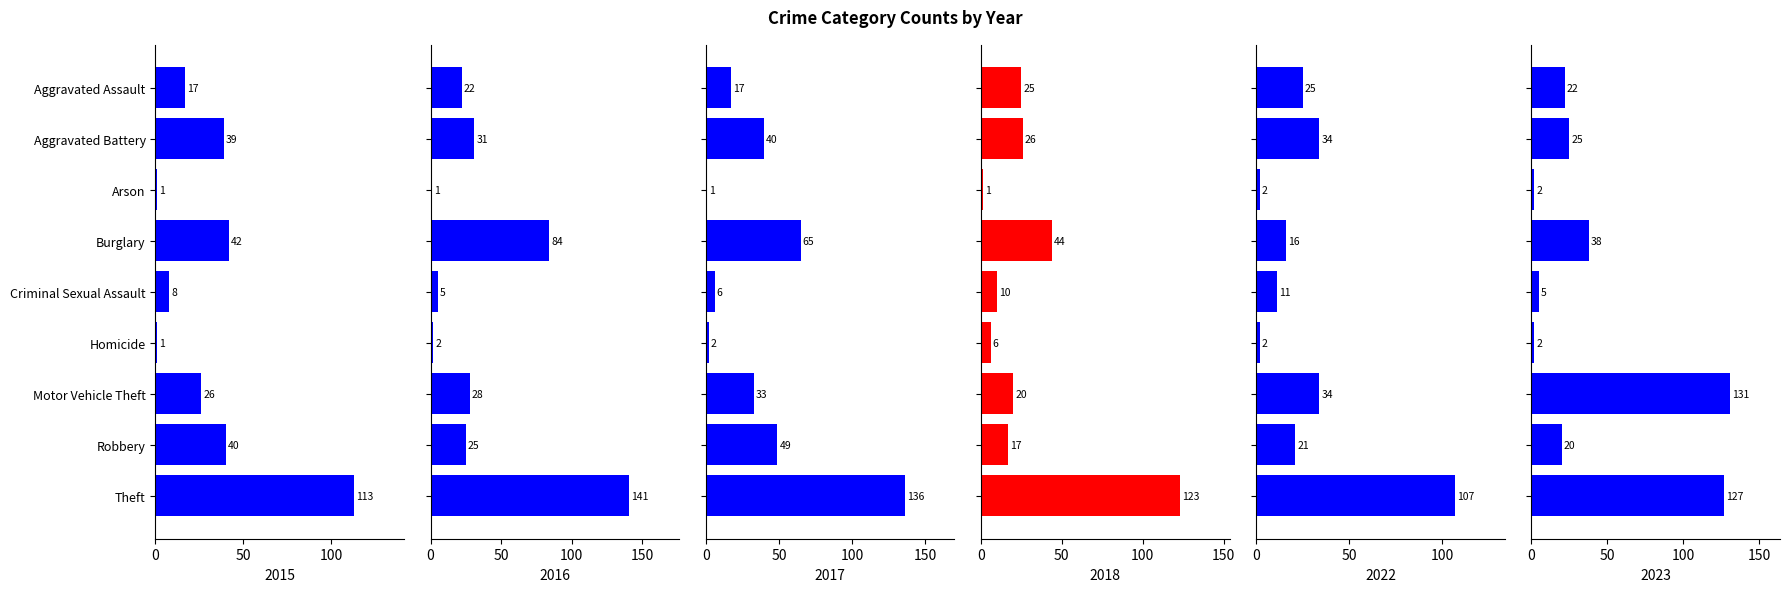

What is the minimum value for 2017?

1